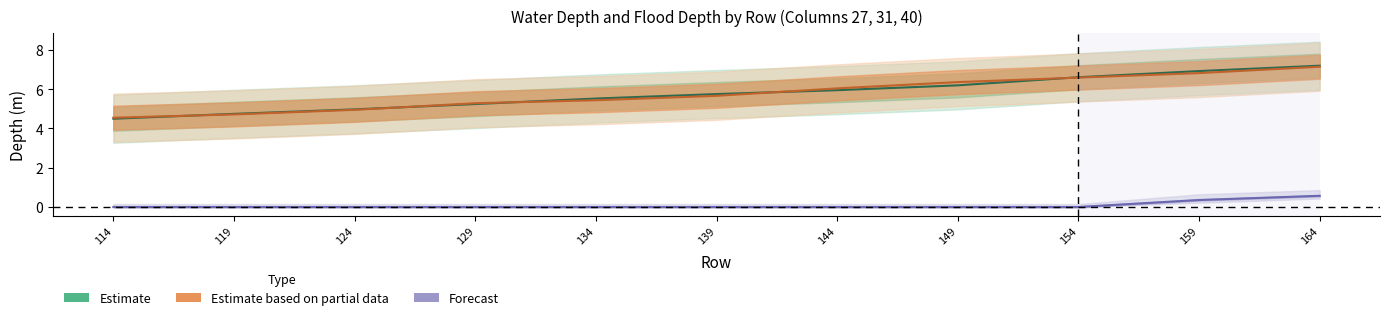

At which category is the sum across all series the highest?

164